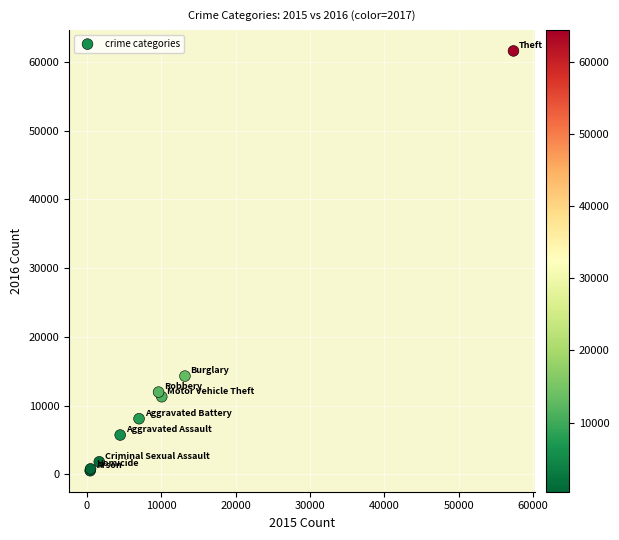

What Y value in the scatter plot is closest to 31066?

14289